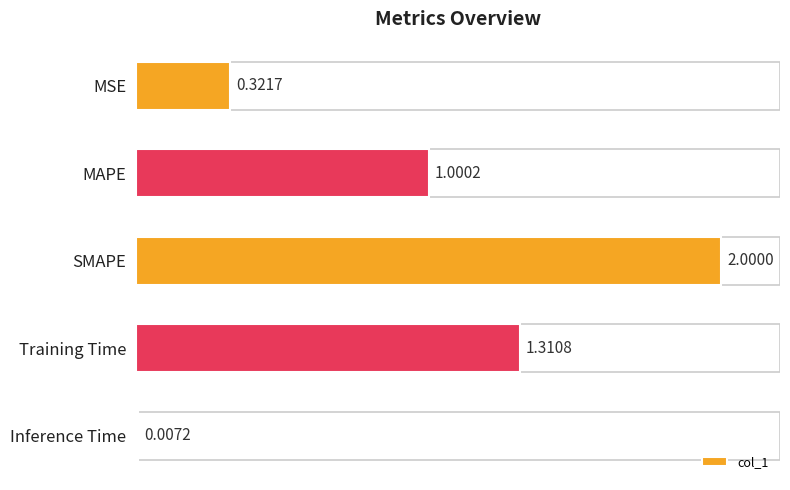

Approximately how many times larger is the value at SMAPE compared to MAPE?

2.0